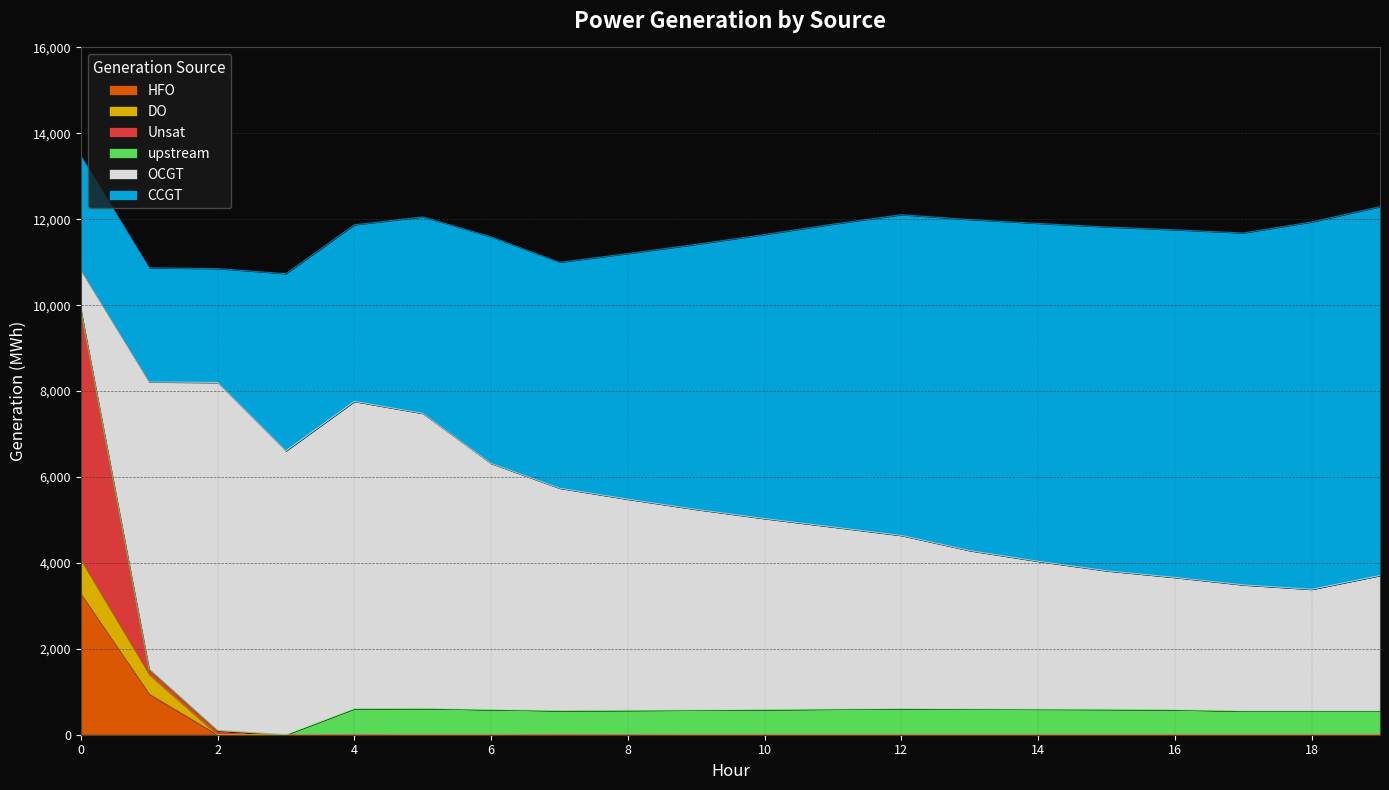

Is the value of DO at 5 greater than the value of Unsat at 15?

No